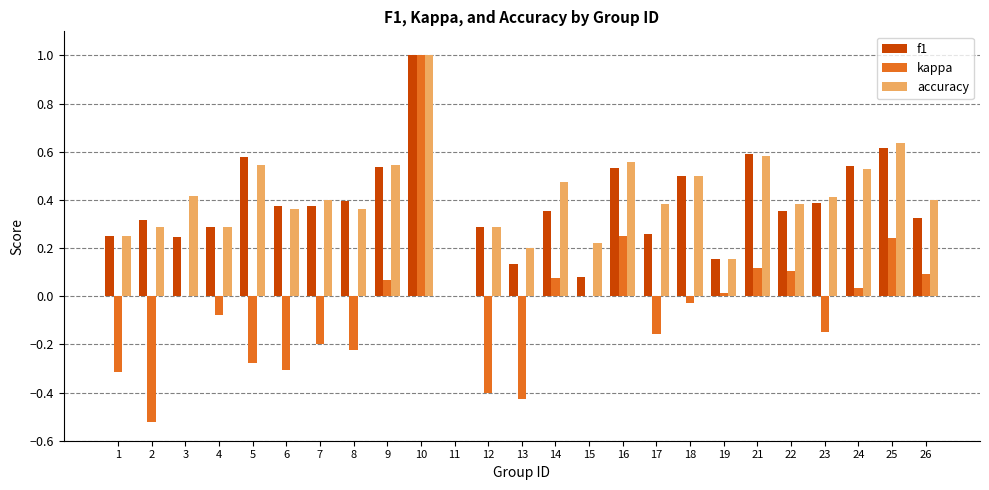

What is the highest value of the kappa series?

1.0